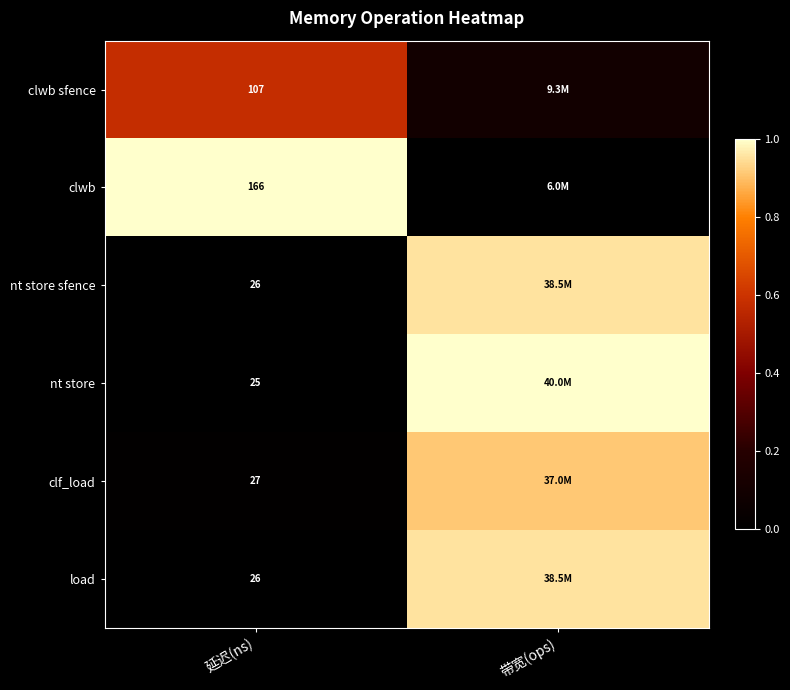

Is the value of clwb sfence at 延迟(ns) greater than the value of nt store sfence at 延迟(ns)?

Yes